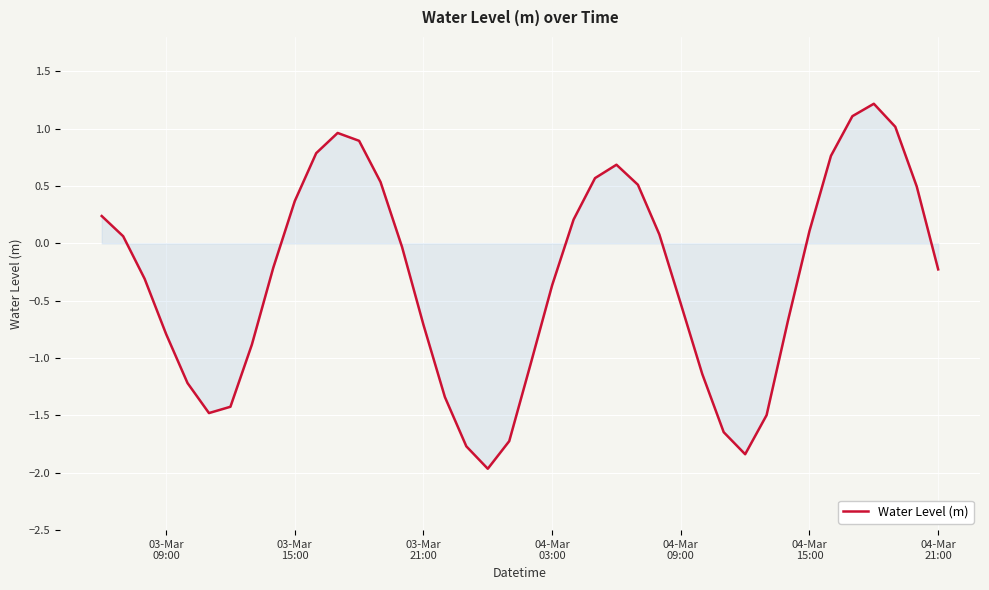

What is the smallest value displayed?

-2.0